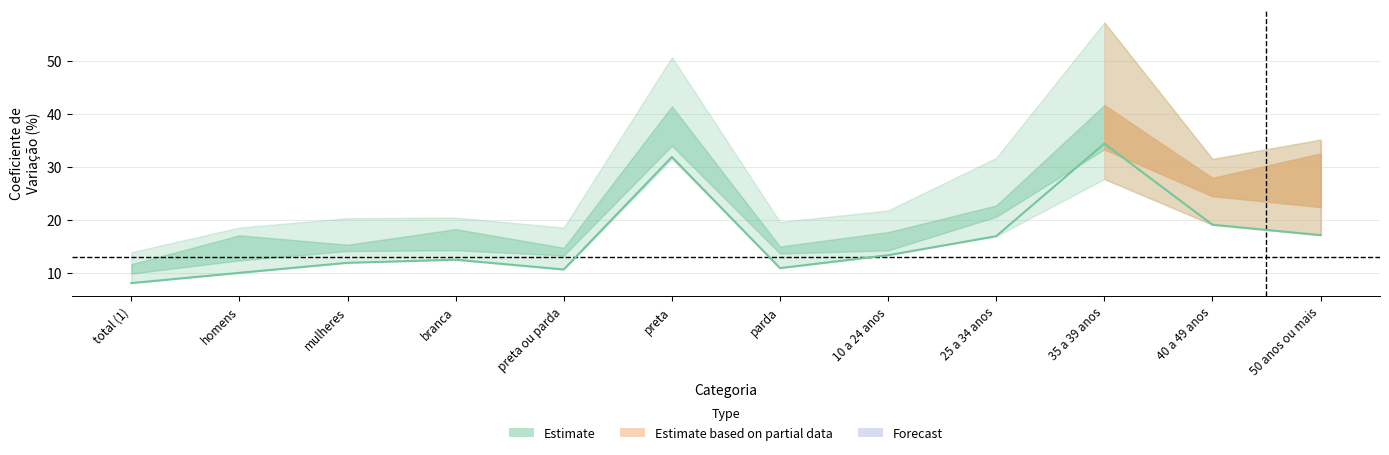

True or false: the data shows 54.2 at preta.

False